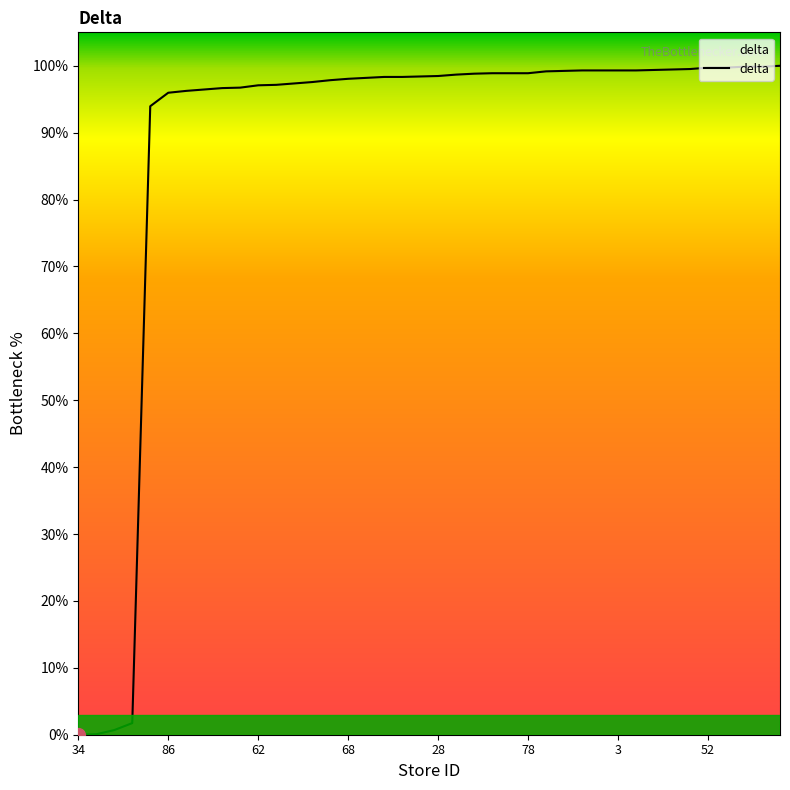

What is the difference between the maximum and minimum values?

100.0